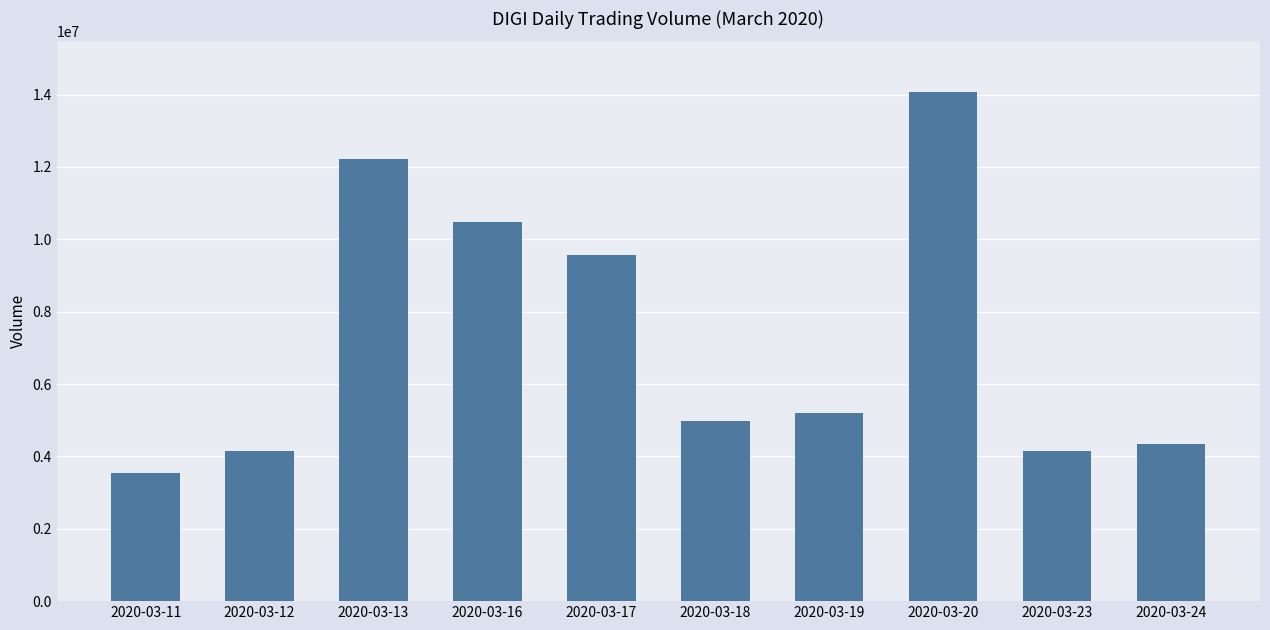

What is the sum of all values?

72641500